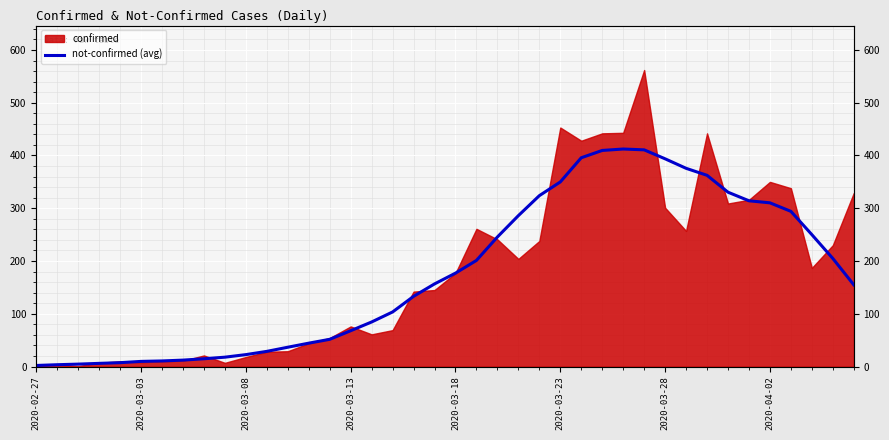

The chart shows a value of 78.8 at 2020-03-23. True or false?

False